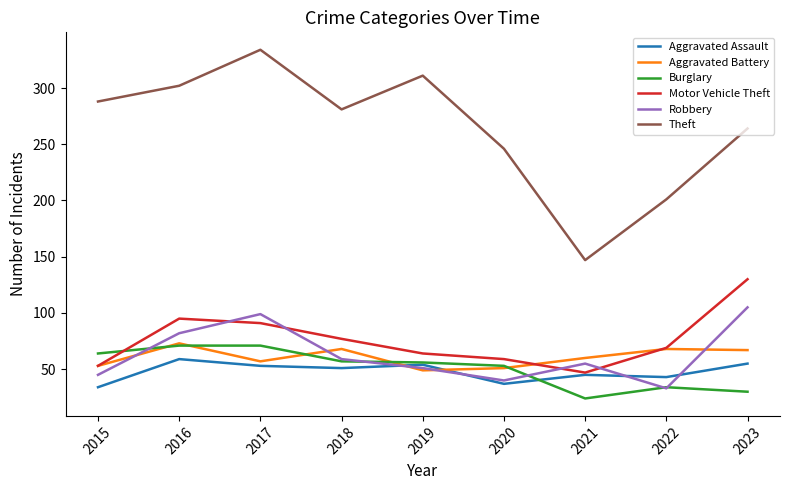

What is the lowest value of the Theft series?

147